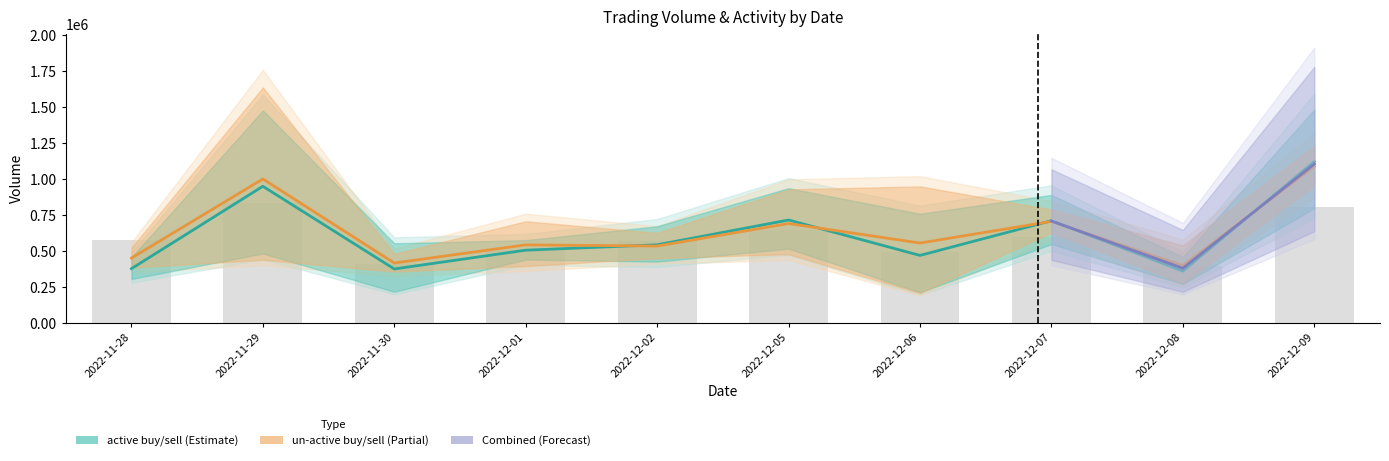

Which category has the lowest value in the un_active_buy_Volume series?

2022-12-08